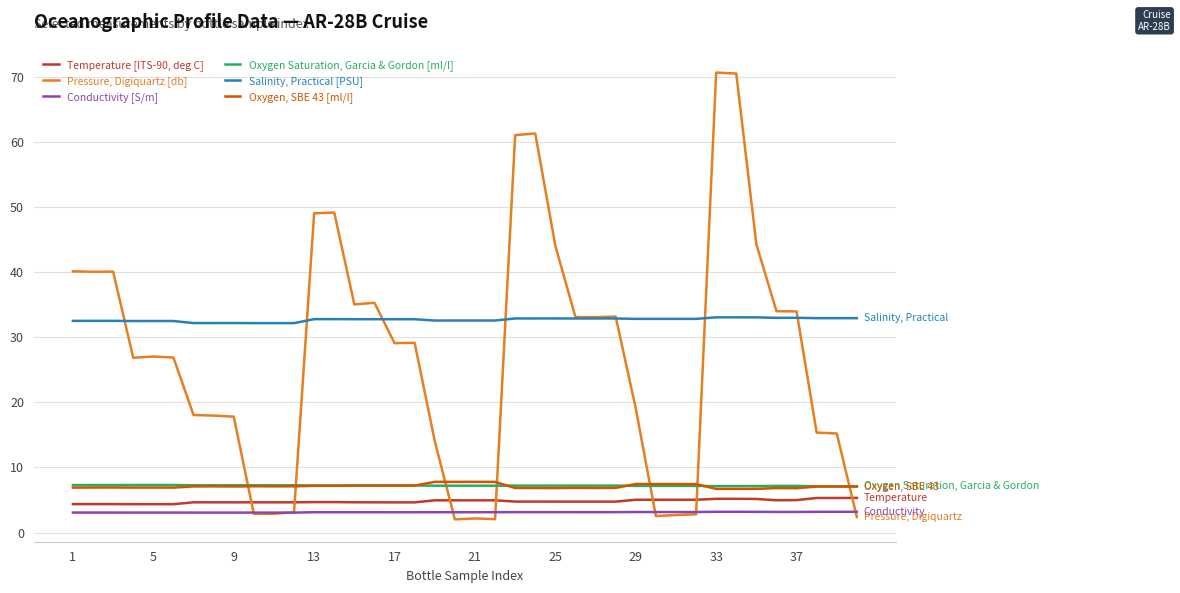

What is the sum of all Oxygen, SBE 43 [ml/l] values?

284.3